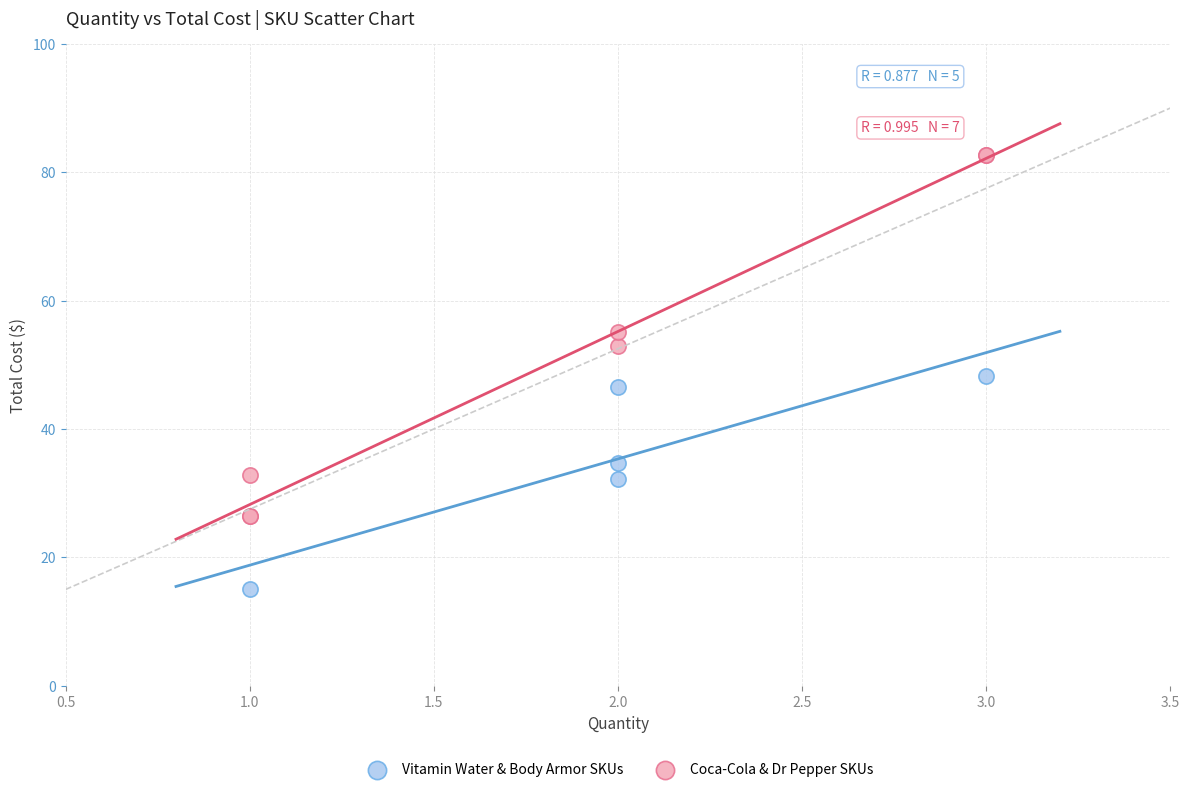

Which series has the largest Y range (max minus min)?

Coca-Cola & Dr Pepper SKUs